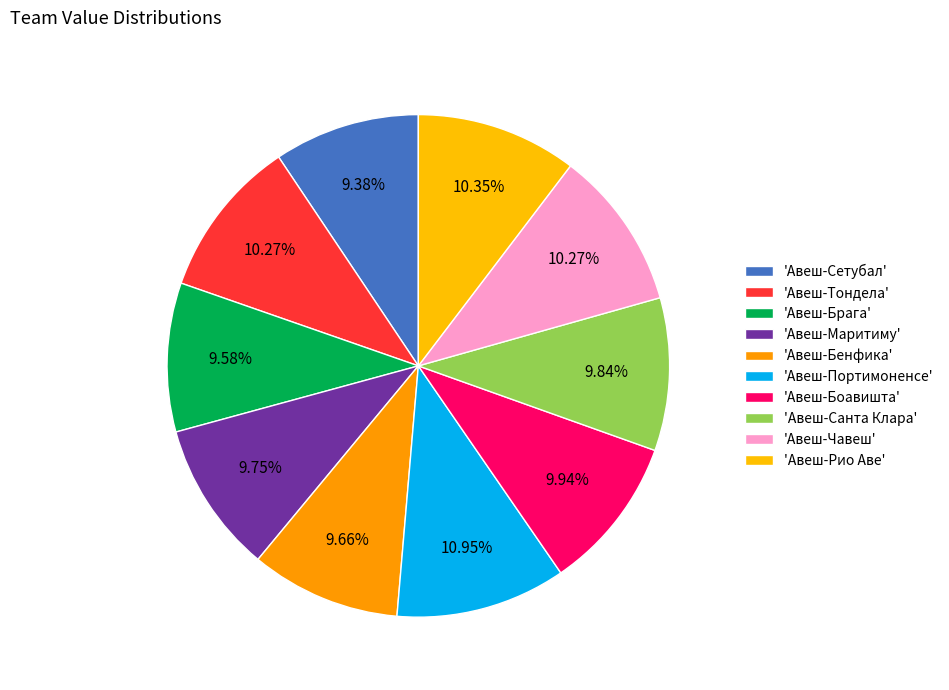

Count the number of slices in the pie.

10